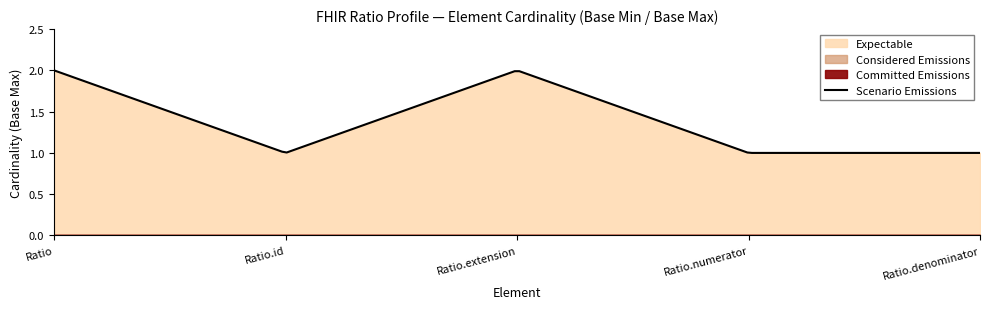

Which series has the largest total across all categories?

Expectable